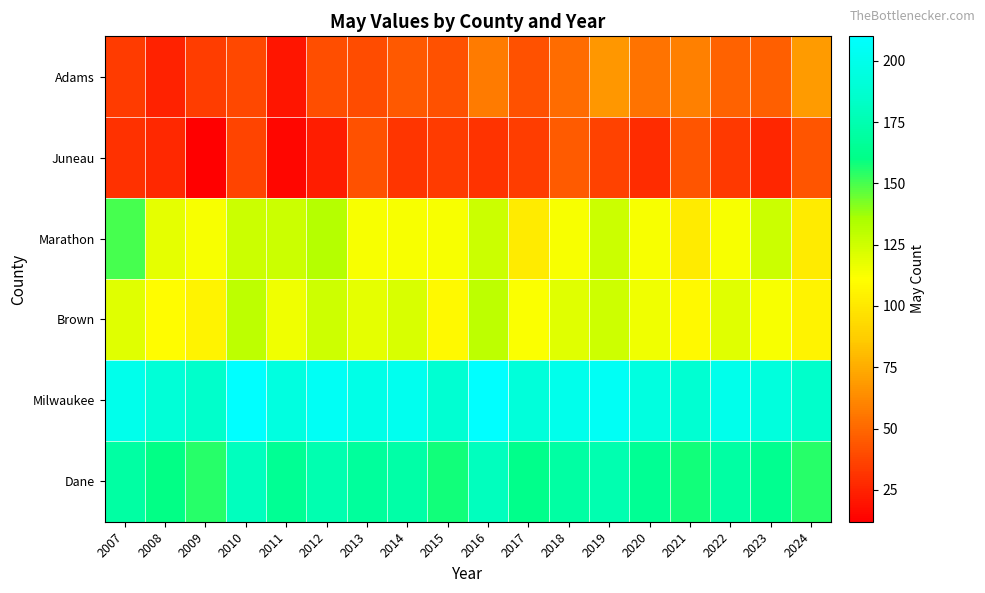

Which series has the largest total across all categories?

Milwaukee